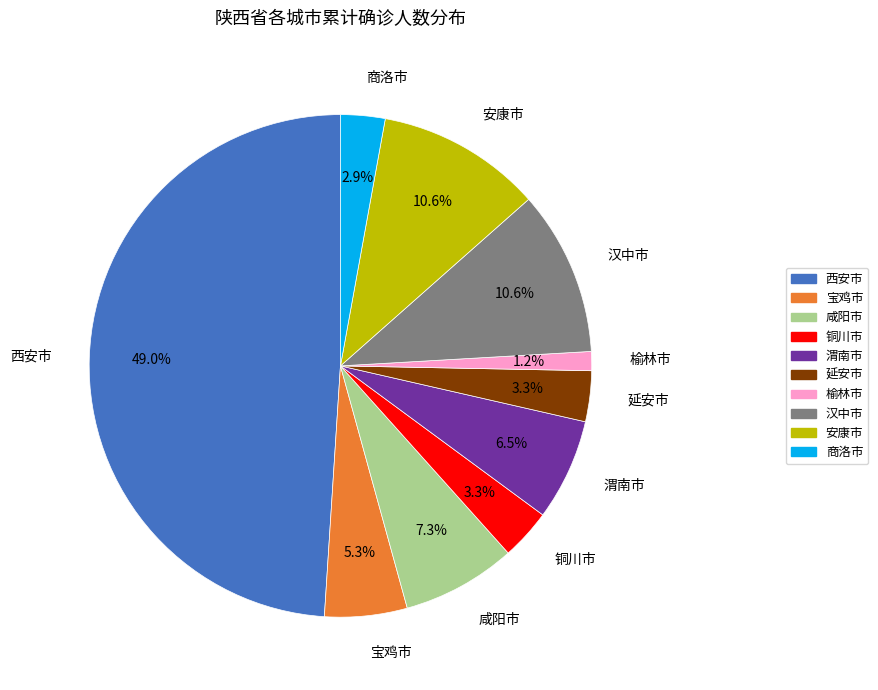

To the nearest percent, what is the average slice percentage?

10%